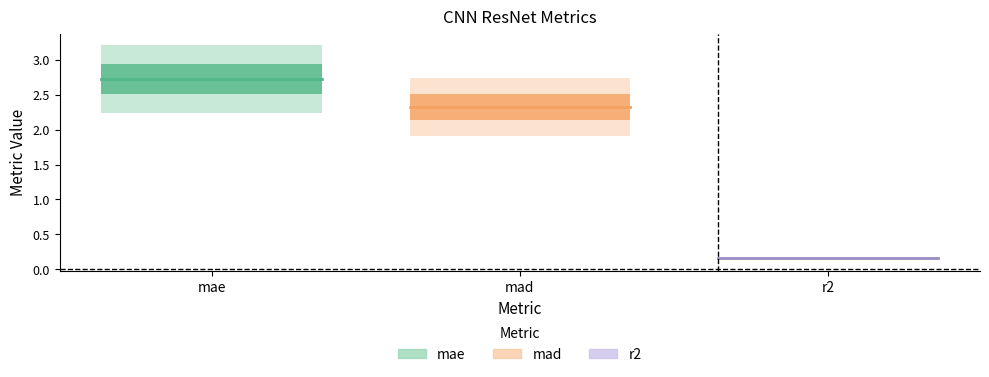

List the series in order of their overall mean, highest first.

mae (centre), mad (centre), r2 (centre)